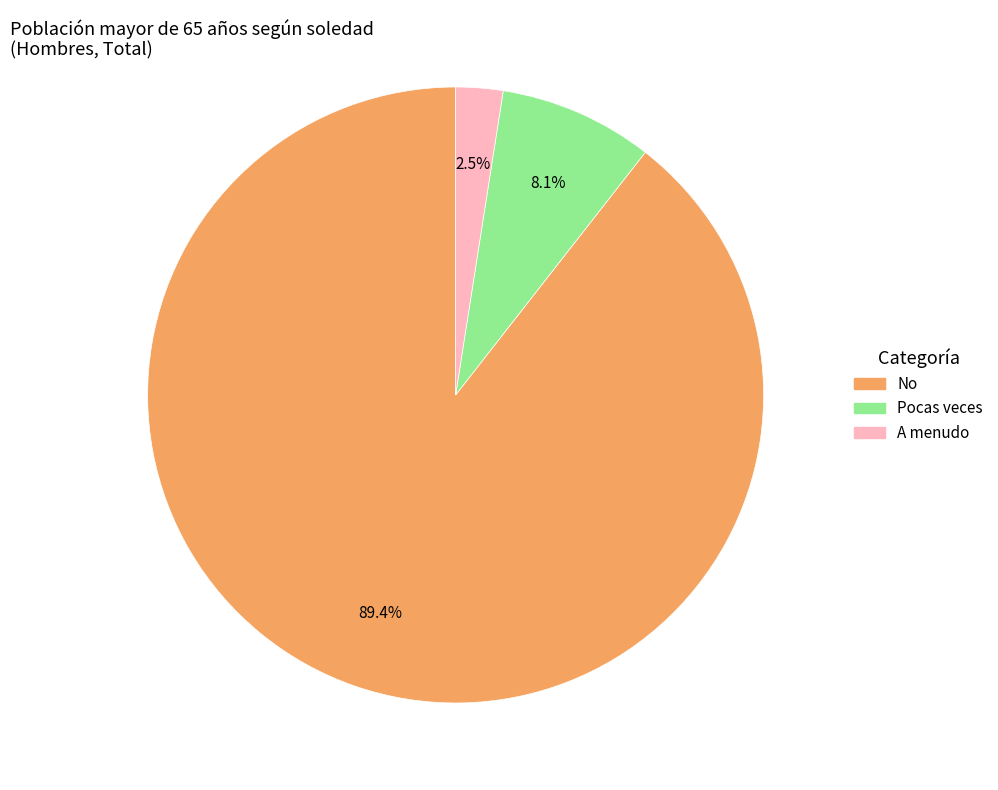

Does any single category account for the majority?

Yes